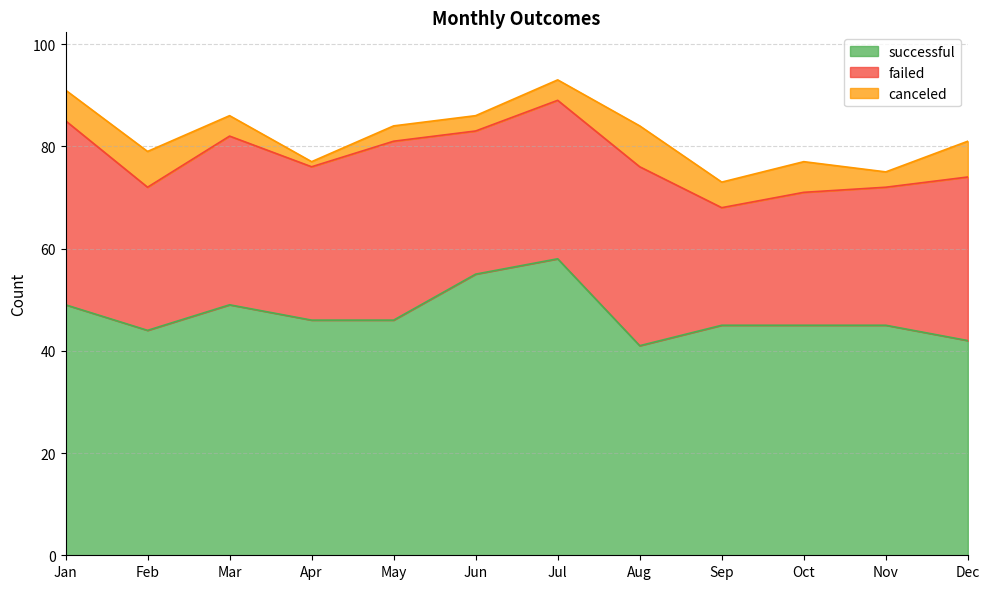

At Feb, list the series in order from smallest to largest.

canceled, failed, successful